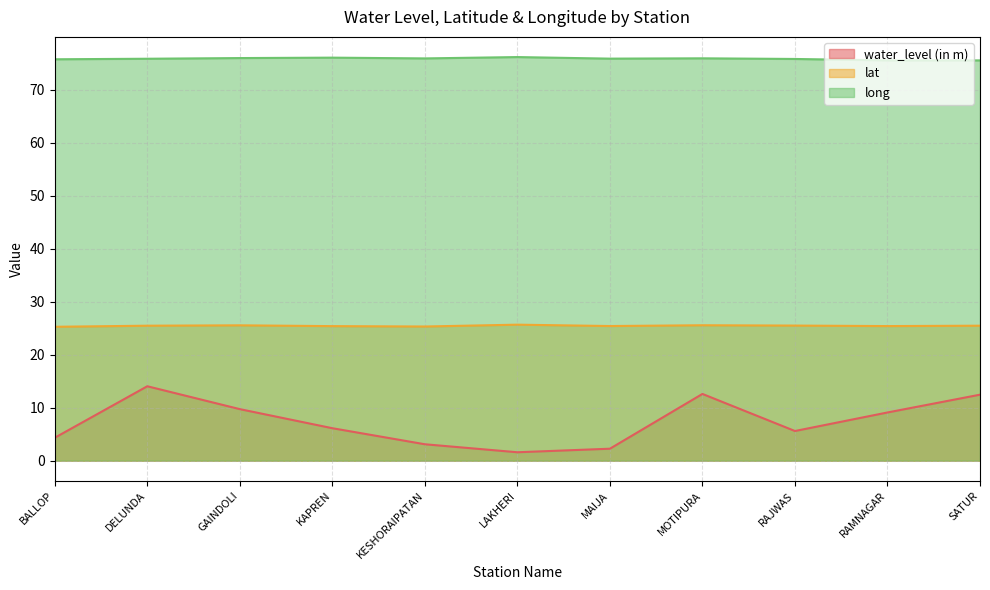

Which series has the largest total across all categories?

long